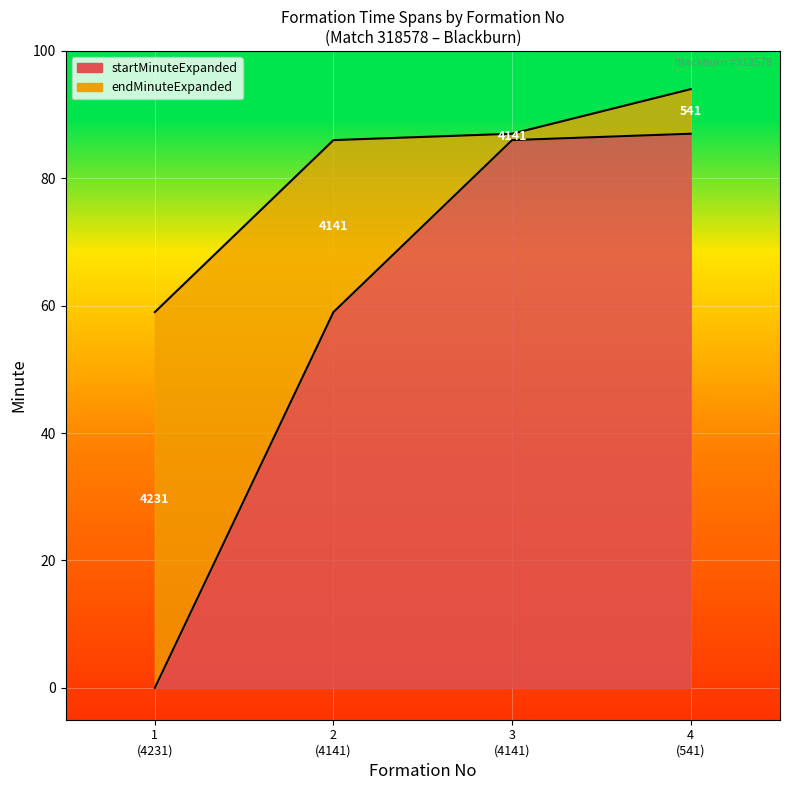

Rank the series by their maximum value, from lowest to highest.

startMinuteExpanded, endMinuteExpanded